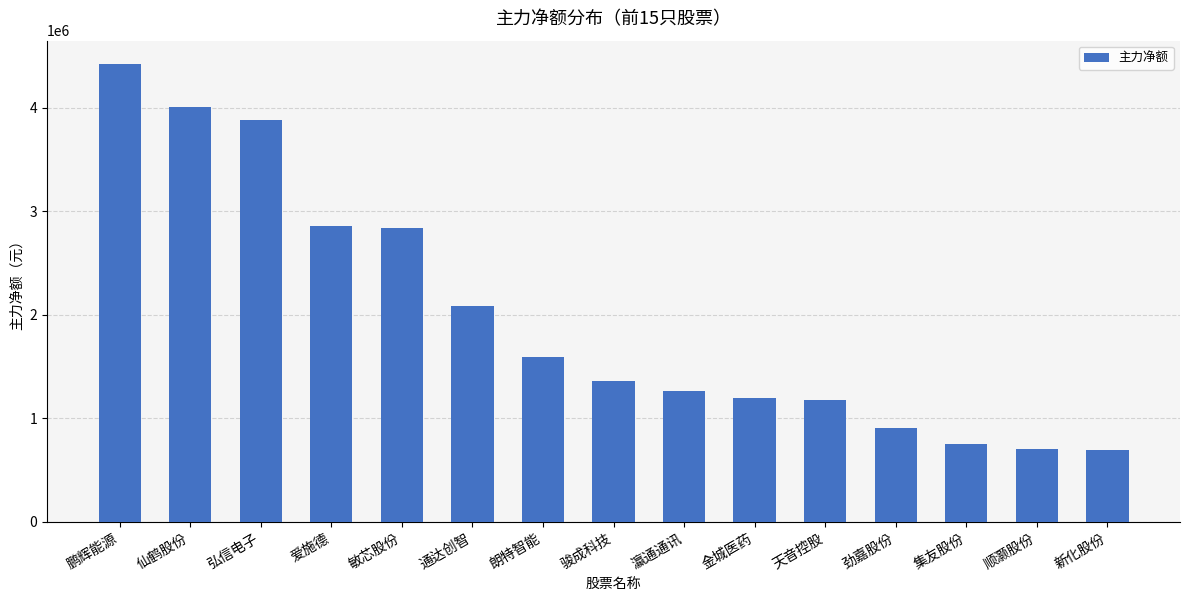

Does the chart contain stacked bars?

No